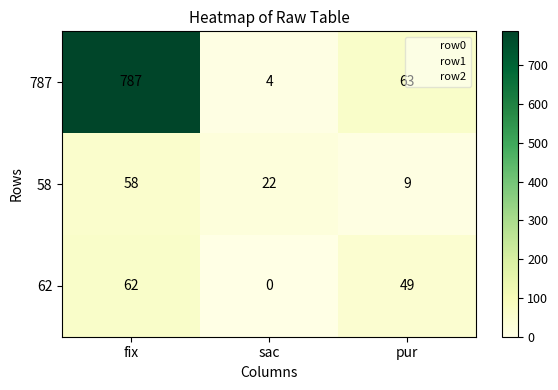

Is it true that 62 equals 49 at pur?

True